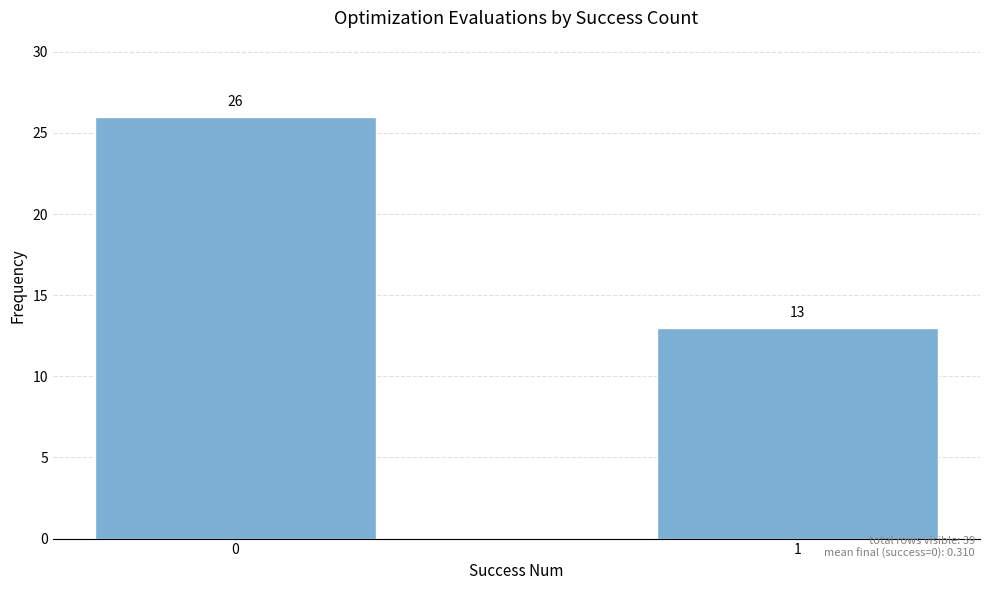

Are the bars grouped side by side (vs. stacked)?

No